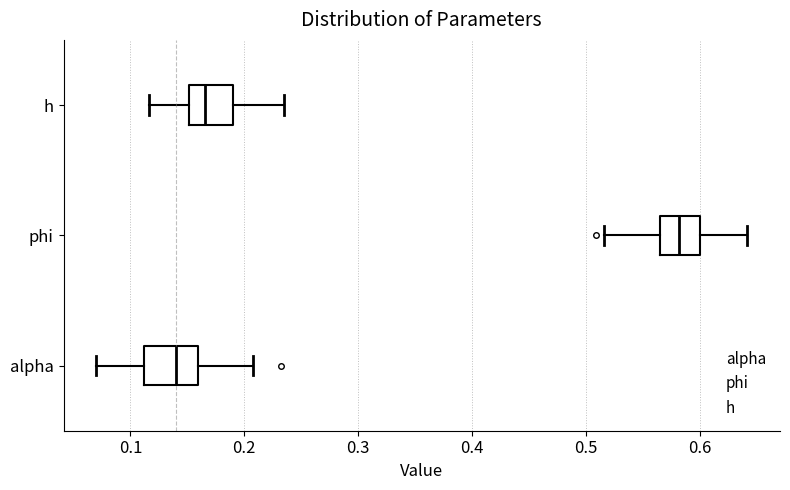

Reading bottom to top, transcribe this box plot: for each box, give where its median line is, the range the box spans, and where its two whiskers end, as read against the x-axis. The values are not printed on the chart, so give them approximately, as read against the axis.

alpha: median 0.14, box 0.11 to 0.16, whiskers 0.07 to 0.21
phi: median 0.58, box 0.57 to 0.60, whiskers 0.52 to 0.64
h: median 0.17, box 0.15 to 0.19, whiskers 0.12 to 0.23